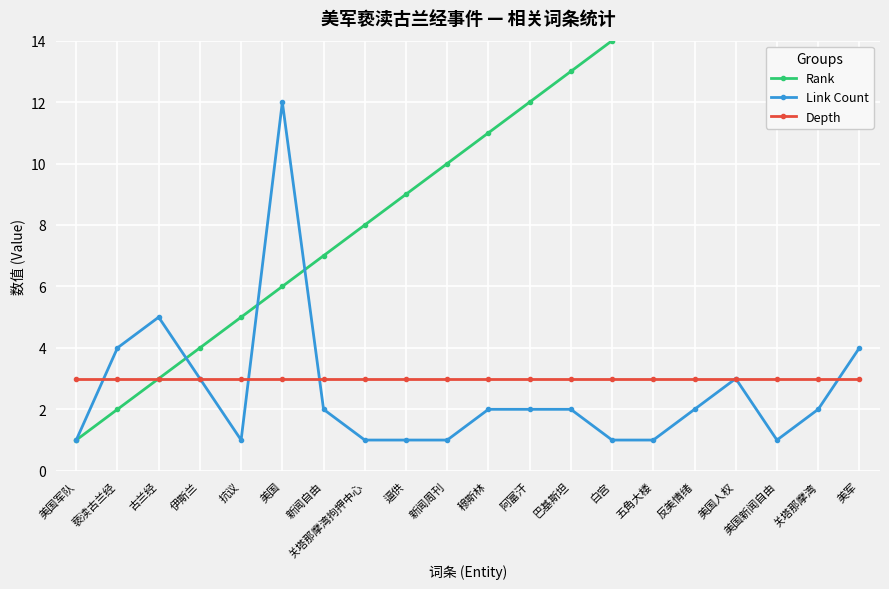

Where do Link Count and Rank first cross each other?

古兰经 and 伊斯兰